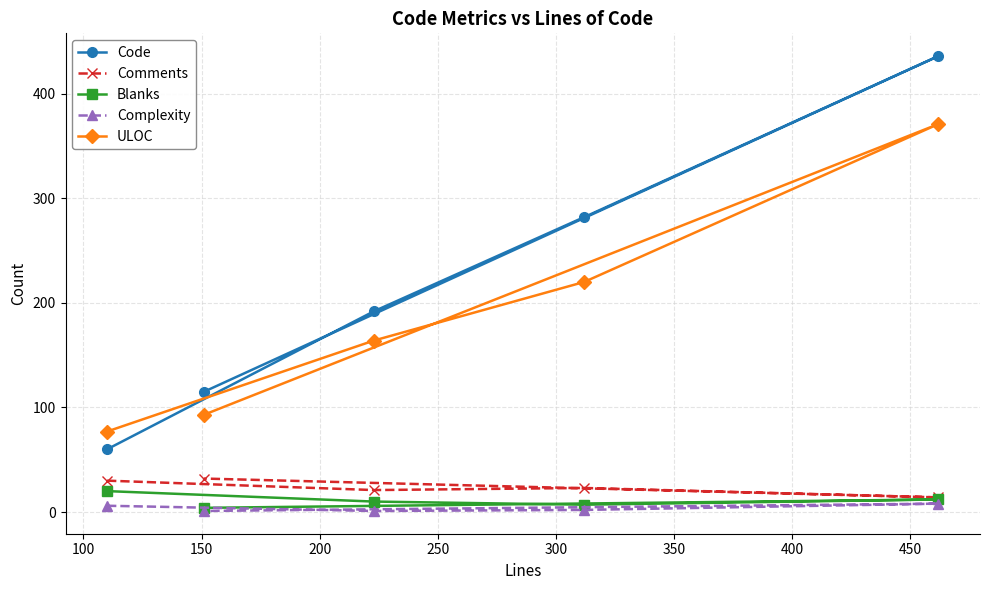

At how many categories does at least one series exceed 288?

1